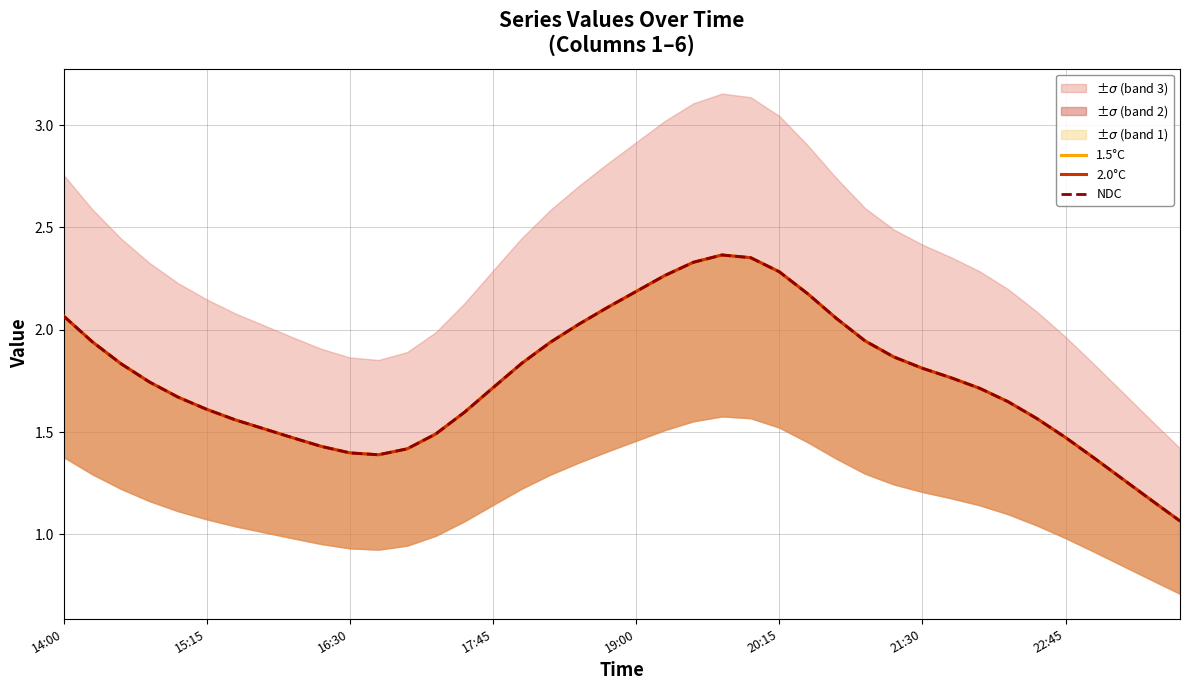

What is the total value across all series at 8?

4.4